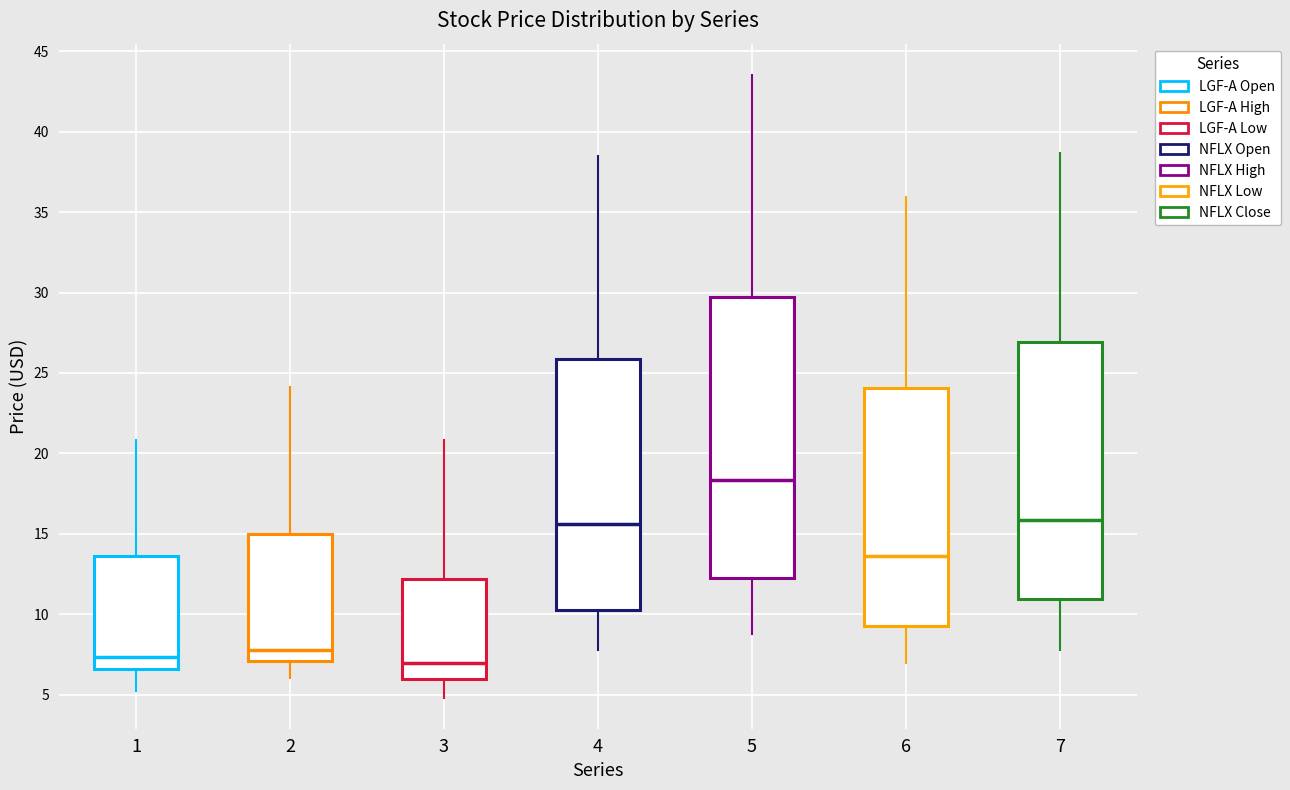

Reading left to right, read every box against the y-axis: the position of its median line, the range the box covers, and the ends of its whiskers. The values are not printed on the chart, so give them approximately, as read against the axis.

1: median 7.5, box 6.5 to 13.5, whiskers 5.0 to 21.0
2: median 8.0, box 7.0 to 15.0, whiskers 6.0 to 24.0
3: median 7.0, box 6.0 to 12.0, whiskers 5.0 to 21.0
4: median 15.5, box 10.5 to 26.0, whiskers 8.0 to 38.5
5: median 18.5, box 12.5 to 29.5, whiskers 9.0 to 43.5
6: median 13.5, box 9.5 to 24.0, whiskers 7.0 to 36.0
7: median 16.0, box 11.0 to 27.0, whiskers 8.0 to 38.5